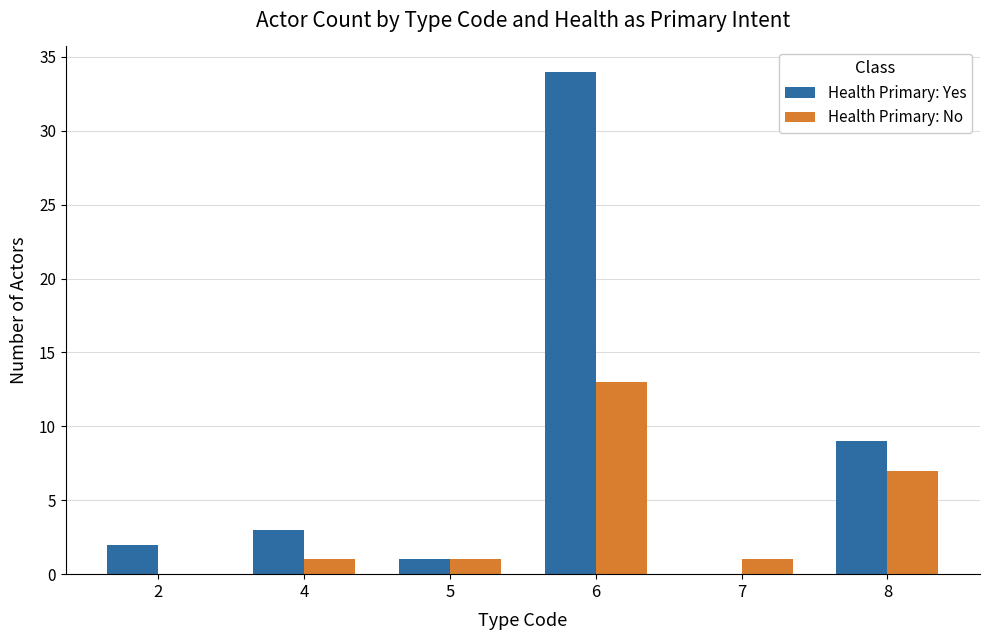

Which series changed the most between 5 and 8?

Health Primary: Yes